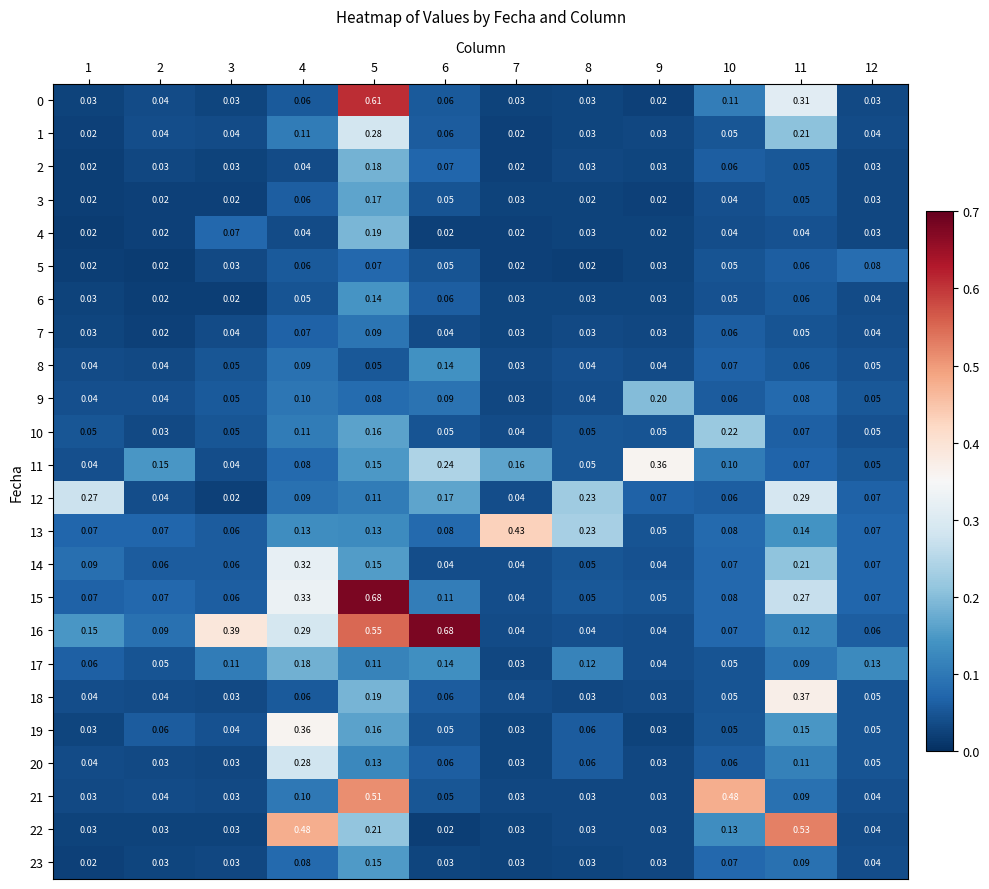

Is the value of 10 at 10 greater than the value of 1 at 3?

Yes